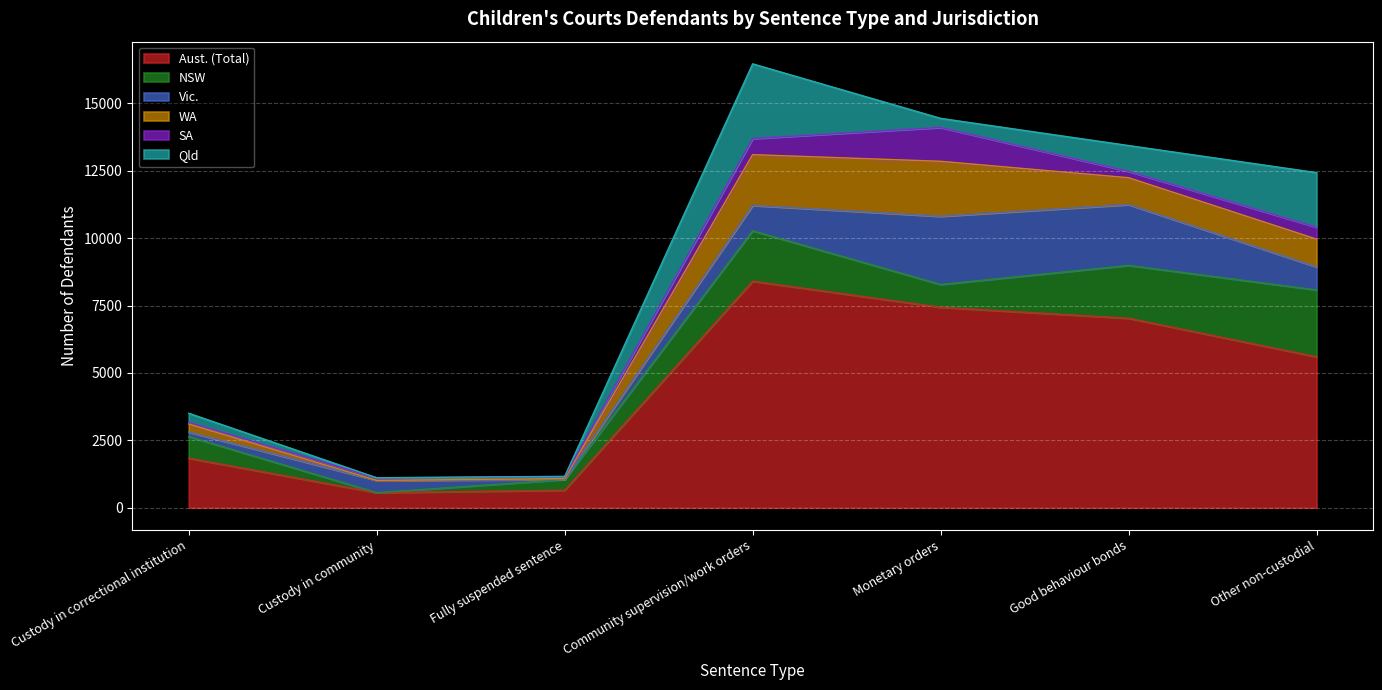

Which category has the highest value across all series?

Community supervision/work orders